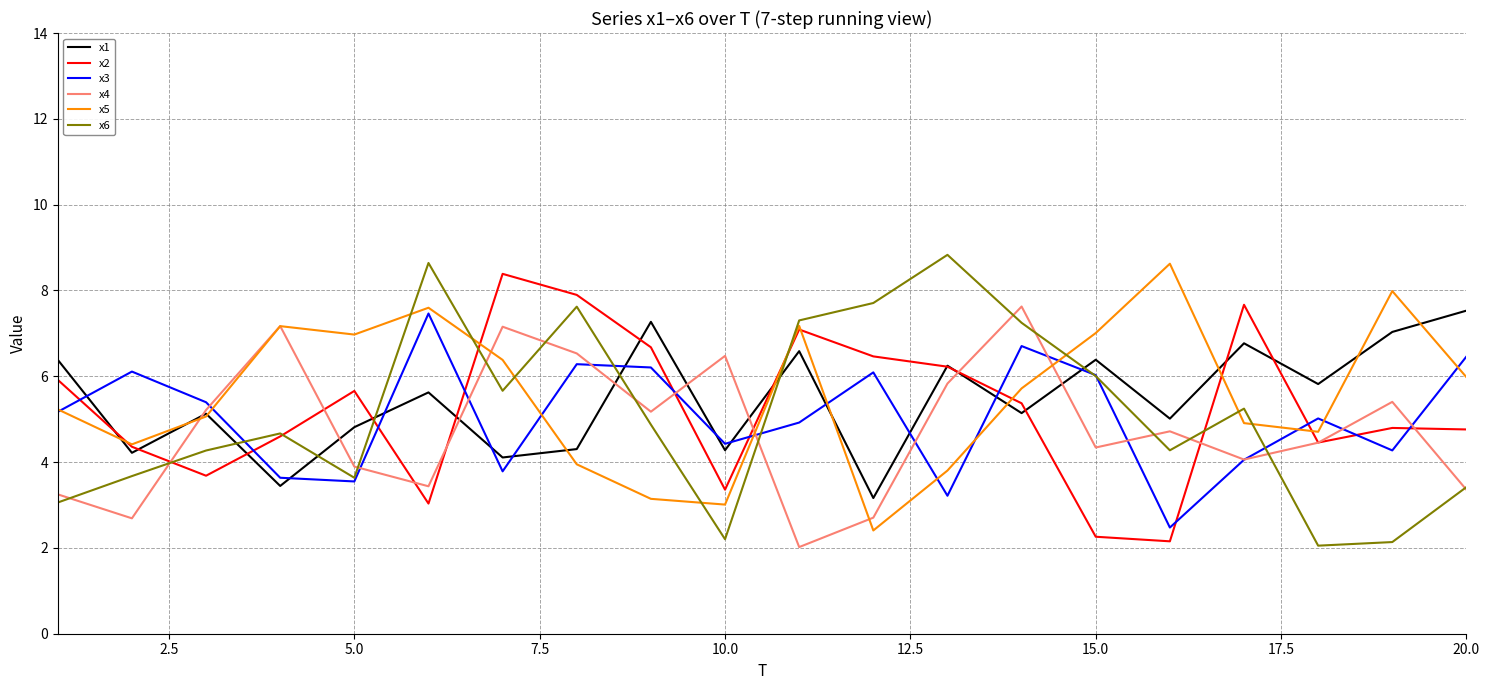

What is the maximum value shown in the chart?

8.8